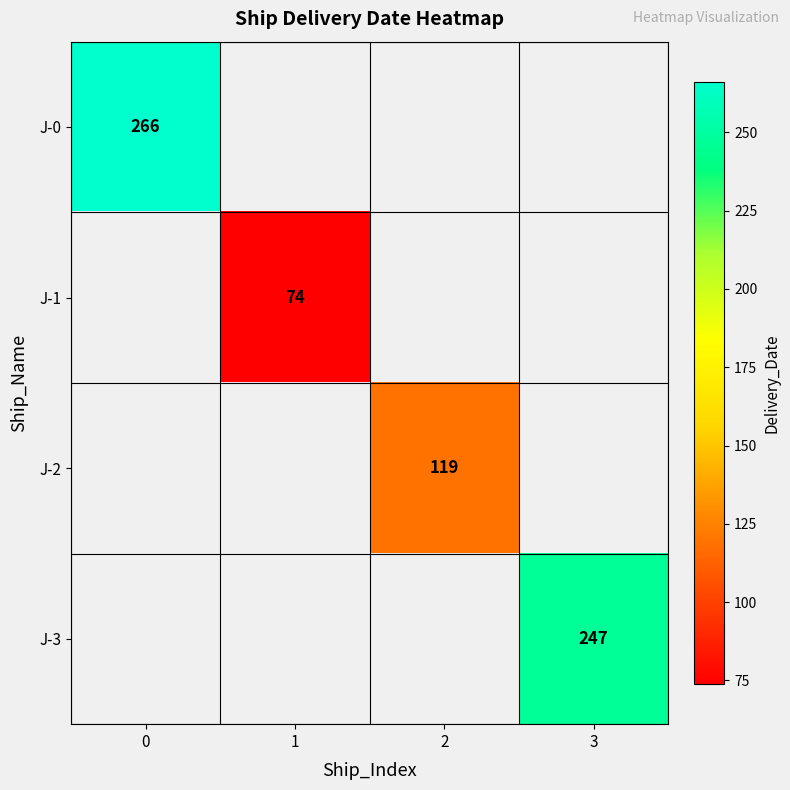

At how many categories does at least one series exceed 190?

2